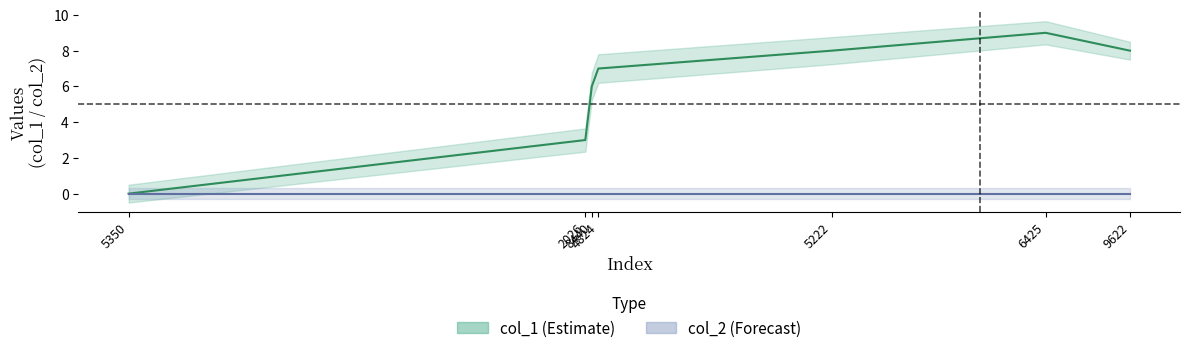

Rank the categories by value from lowest to highest.

5350, 2026, 8440, 4824, 5222, 9622, 6425